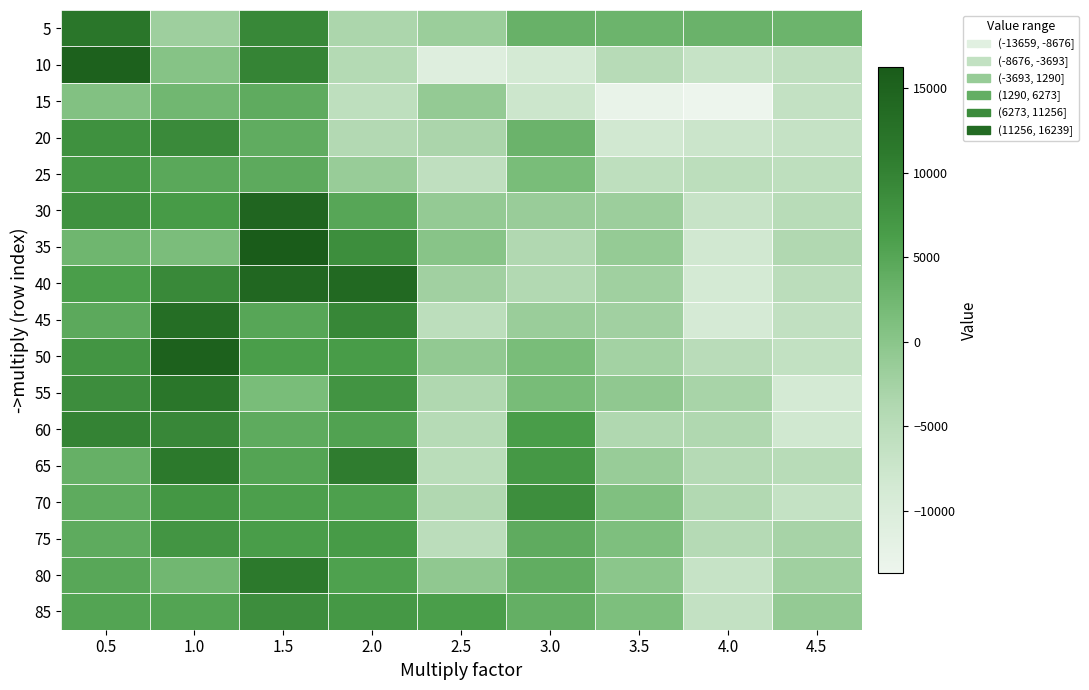

Reading left to right, what are all the values shown in this chart?

5: 0.5=11775	1.0=-1921	1.5=9209	2.0=-3301	2.5=-1741	3.0=3307	3.5=2823	4.0=3085	4.5=2923
10: 0.5=15301	1.0=393	1.5=9767	2.0=-4203	2.5=-10783	3.0=-8729	3.5=-4677	4.0=-6855	4.5=-5833
15: 0.5=809	1.0=2393	1.5=4201	2.0=-5621	2.5=-1033	3.0=-7587	3.5=-12899	4.0=-13659	4.5=-6319
20: 0.5=8025	1.0=8923	1.5=4041	2.0=-4155	2.5=-3263	3.0=3039	3.5=-8357	4.0=-7491	4.5=-6629
25: 0.5=6955	1.0=4579	1.5=4375	2.0=-1317	2.5=-5789	3.0=1579	3.5=-5661	4.0=-5457	4.5=-5663
30: 0.5=7957	1.0=6657	1.5=14499	2.0=4969	2.5=-1025	3.0=-1439	3.5=-1755	4.0=-6943	4.5=-4817
35: 0.5=2649	1.0=1415	1.5=16239	2.0=8313	2.5=147	3.0=-3939	3.5=-1147	4.0=-8319	4.5=-3849
40: 0.5=6279	1.0=9013	1.5=14267	2.0=13995	2.5=-2319	3.0=-3973	3.5=-2193	4.0=-8723	4.5=-5295
45: 0.5=4487	1.0=13179	1.5=5003	2.0=9435	2.5=-5421	3.0=-1601	3.5=-2235	4.0=-8919	4.5=-6097
50: 0.5=7373	1.0=15225	1.5=6243	2.0=6451	2.5=-697	3.0=1529	3.5=-2479	4.0=-5005	4.5=-6281
55: 0.5=8485	1.0=11727	1.5=1627	2.0=7539	2.5=-3759	3.0=1669	3.5=-603	4.0=-3023	4.5=-8689
60: 0.5=9885	1.0=9287	1.5=4247	2.0=5501	2.5=-4565	3.0=6427	3.5=-3675	4.0=-3659	4.5=-8153
65: 0.5=3447	1.0=11269	1.5=5253	2.0=10781	2.5=-5085	3.0=6931	3.5=-1301	4.0=-4331	4.5=-4889
70: 0.5=4217	1.0=7173	1.5=6029	2.0=5885	2.5=-3943	3.0=8333	3.5=1035	4.0=-4061	4.5=-6459
75: 0.5=4271	1.0=7379	1.5=6391	2.0=6557	2.5=-5345	3.0=4201	3.5=1079	4.0=-4503	4.5=-2815
80: 0.5=4819	1.0=2451	1.5=11305	2.0=5801	2.5=-631	3.0=3905	3.5=-185	4.0=-6833	4.5=-2107
85: 0.5=5375	1.0=5319	1.5=8519	2.0=6925	2.5=6281	3.0=3631	3.5=1249	4.0=-6347	4.5=-1043